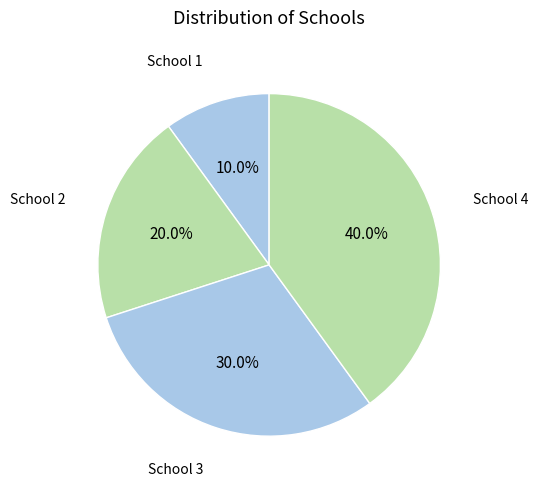

Count the number of slices in the pie.

4